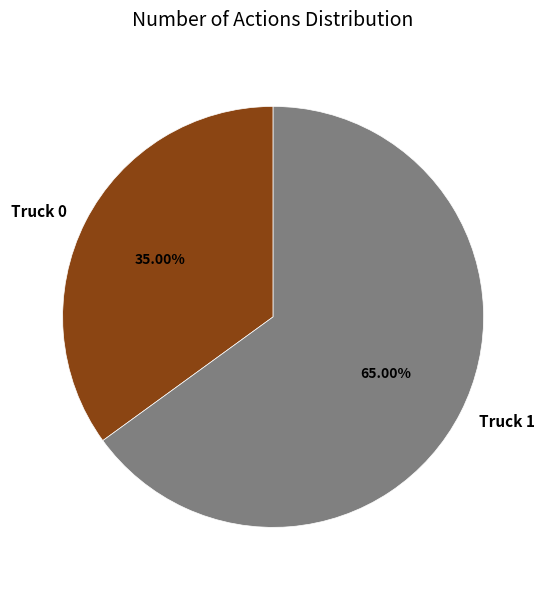

Does Truck 0 represent more than half of the total?

No